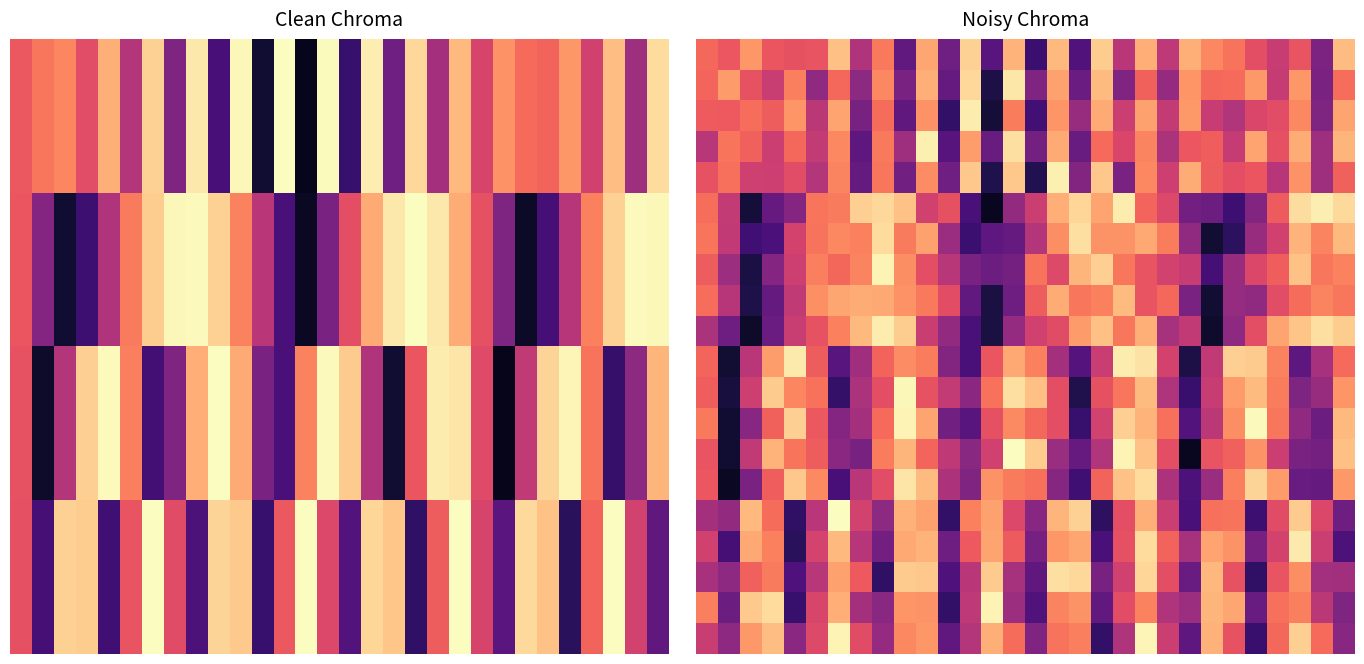

What is the difference between the highest and lowest values at 29?

0.7